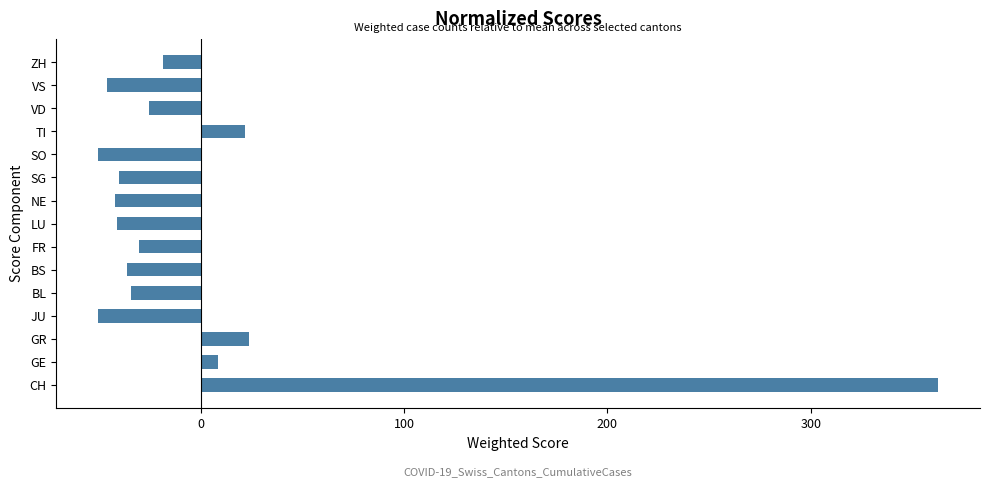

What is the difference between the values at FR and SO?

20.0